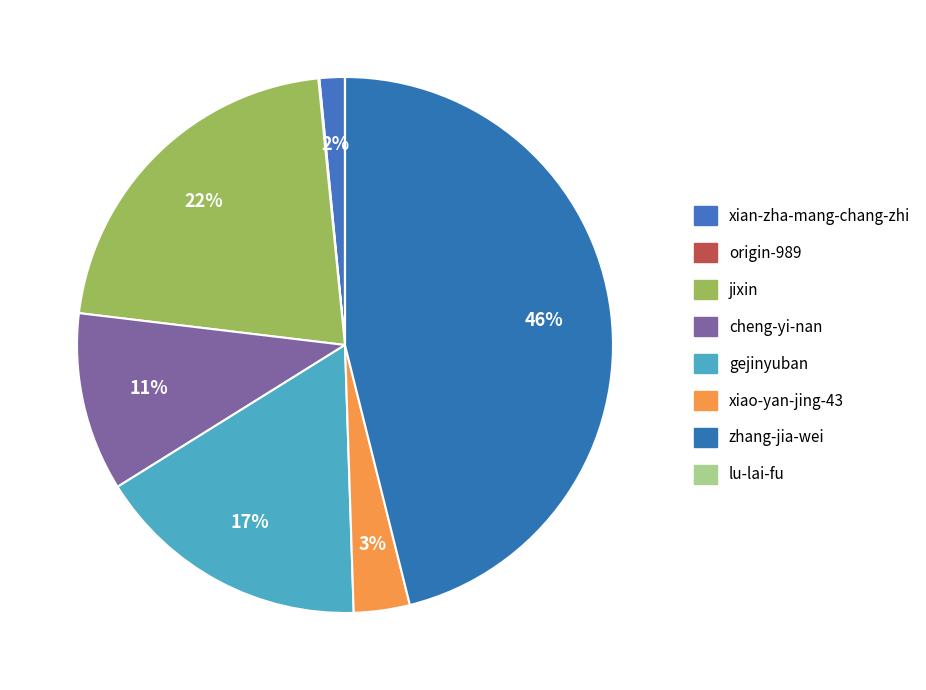

Which slice is the largest?

zhang-jia-wei